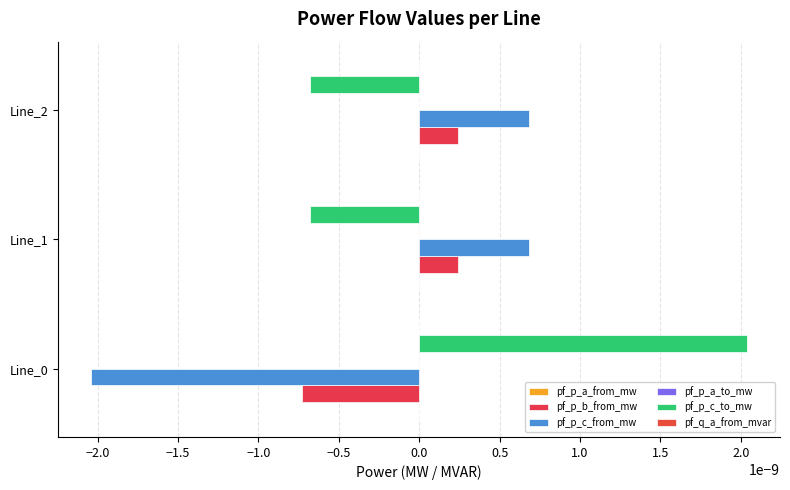

Between Line_2 and Line_1, which is larger?

Line_1